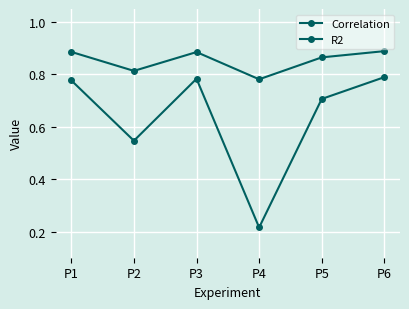

Which has a higher value, P2 or P1?

P1